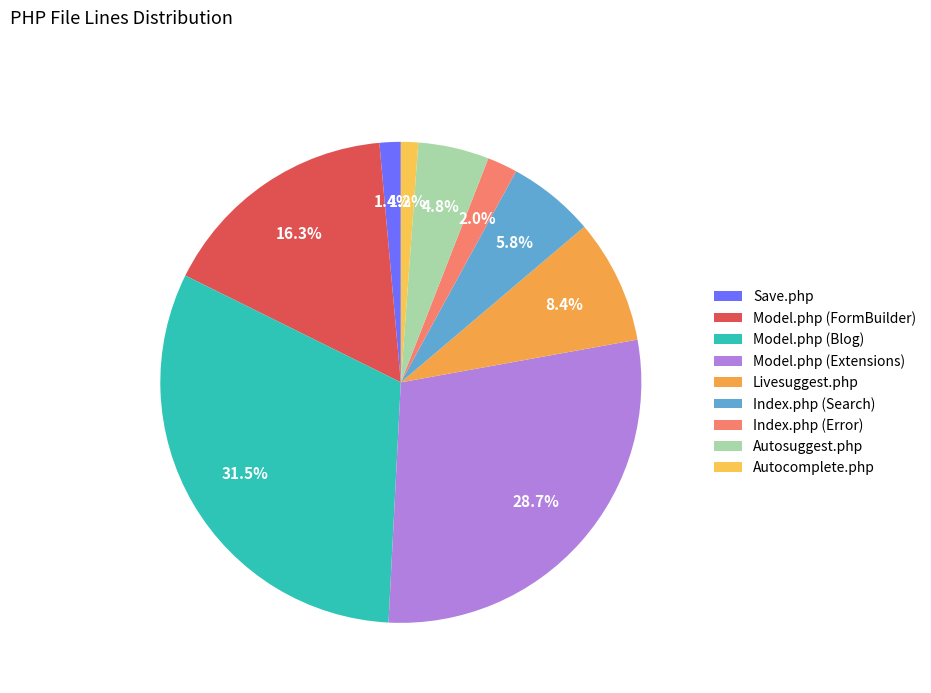

What portion of the pie excludes Save.php?

98.6%